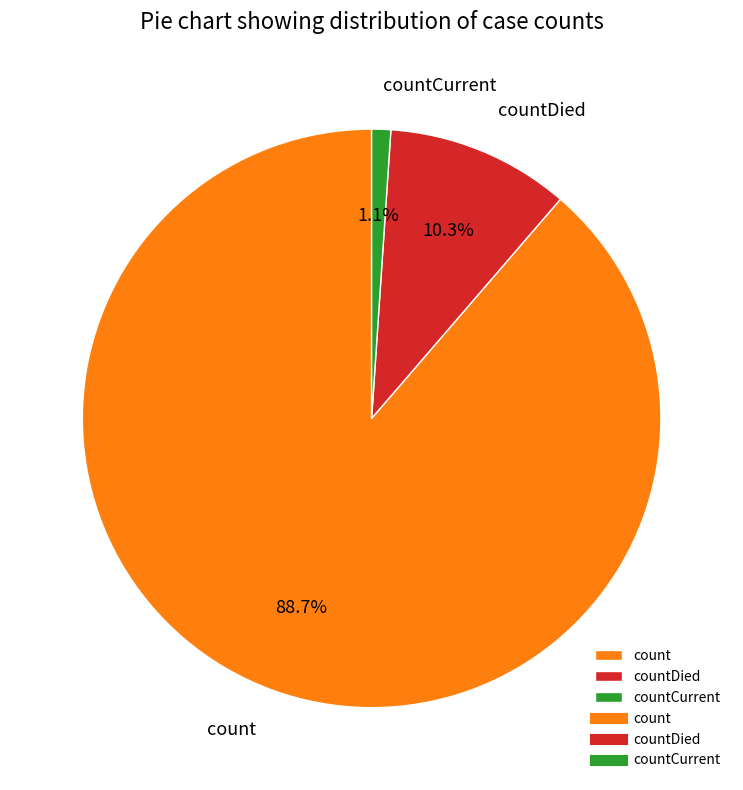

Between countCurrent and count, which is larger?

count